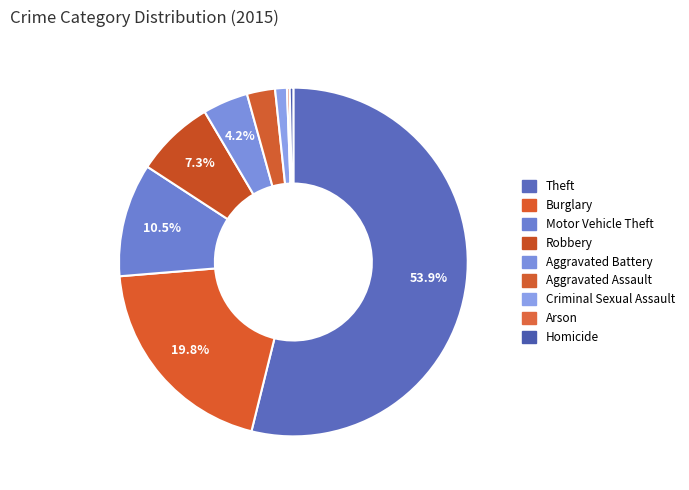

Is it true that Burglary is 28% of the pie?

False